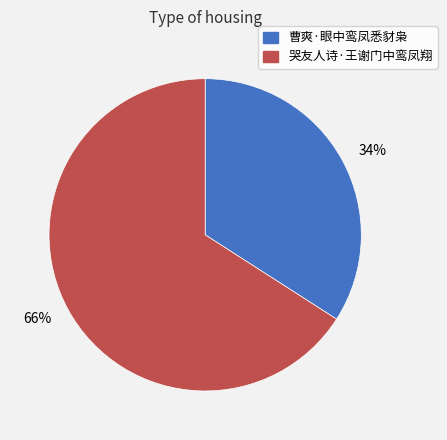

Between 34% and 66%, which is larger?

66%